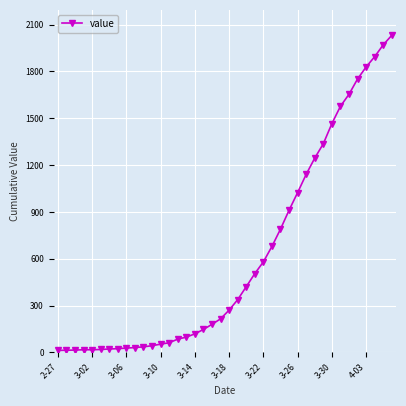

What is the average value?

616